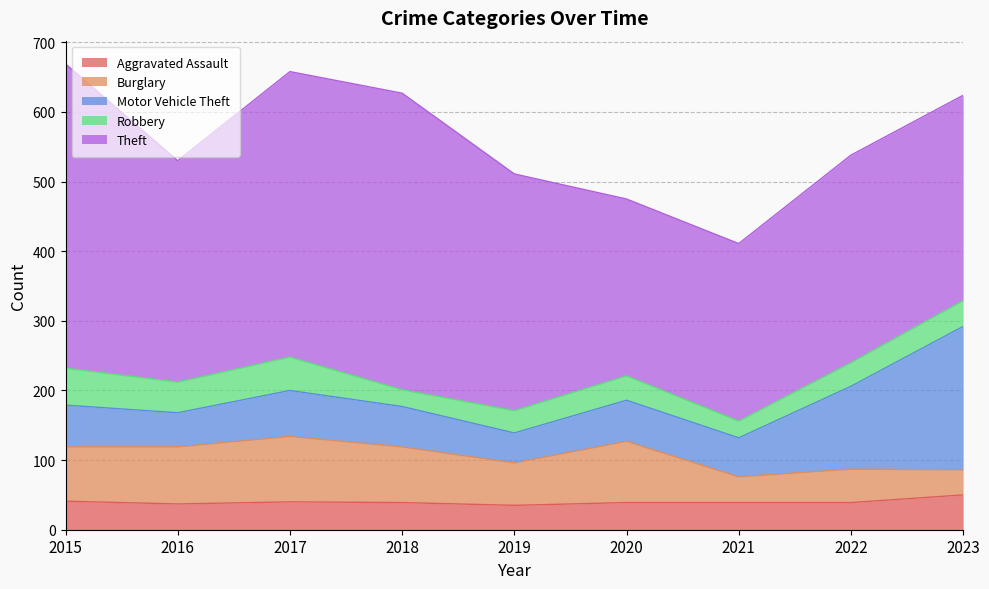

What is the total value across all series at 2017?

658